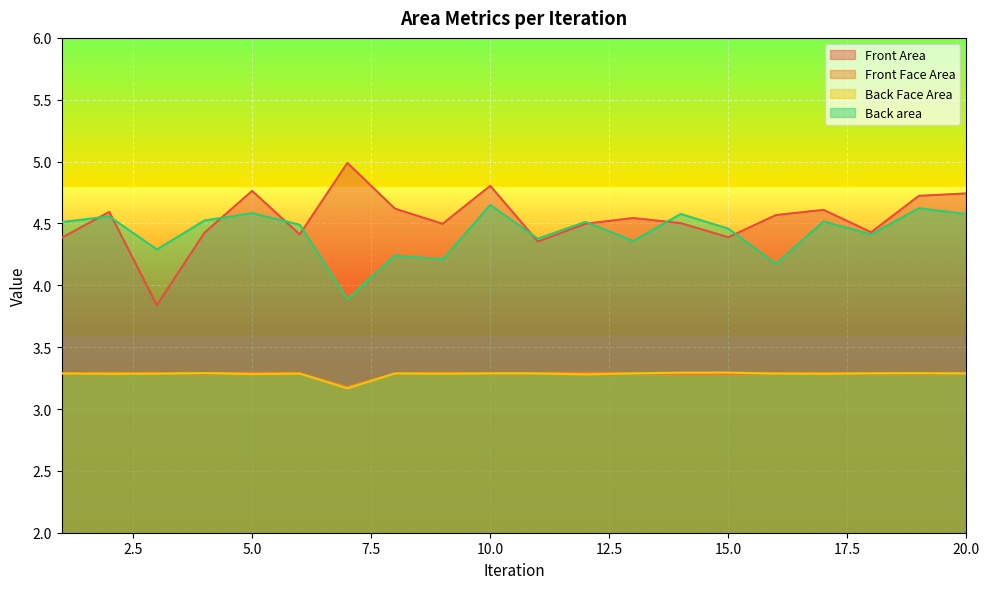

In Back area, how many points are lower than both neighbors (excluding endpoints)?

7